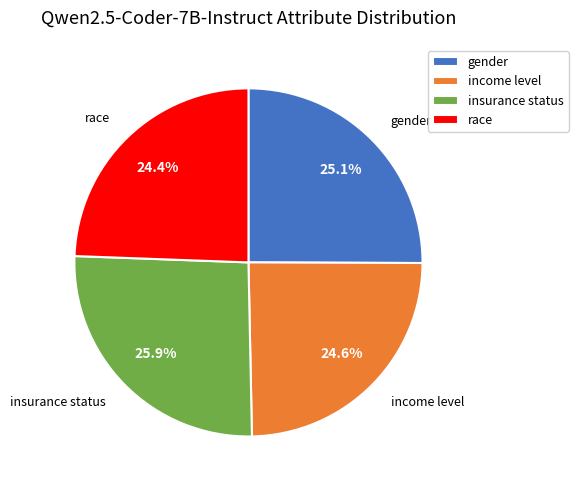

What percentage is NOT represented by gender?

74.9%